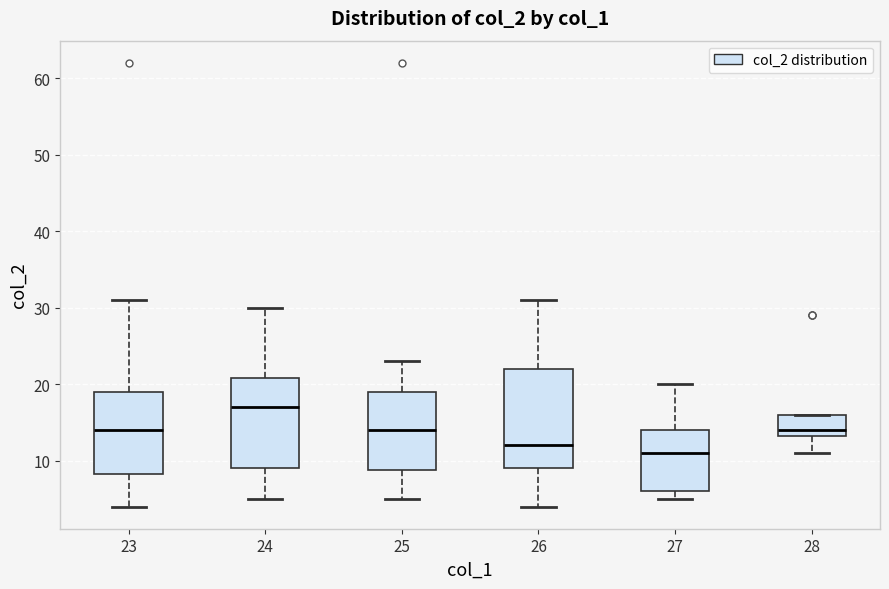

Reading left to right, transcribe this box plot: for each box, give where its median line is, the range the box spans, and where its two whiskers end, as read against the y-axis. The values are not printed on the chart, so give them approximately, as read against the axis.

23: median 14, box 8 to 19, whiskers 4 to 31
24: median 17, box 9 to 21, whiskers 5 to 30
25: median 14, box 9 to 19, whiskers 5 to 23
26: median 12, box 9 to 22, whiskers 4 to 31
27: median 11, box 6 to 14, whiskers 5 to 20
28: median 14, box 13 to 16, whiskers 11 to 16